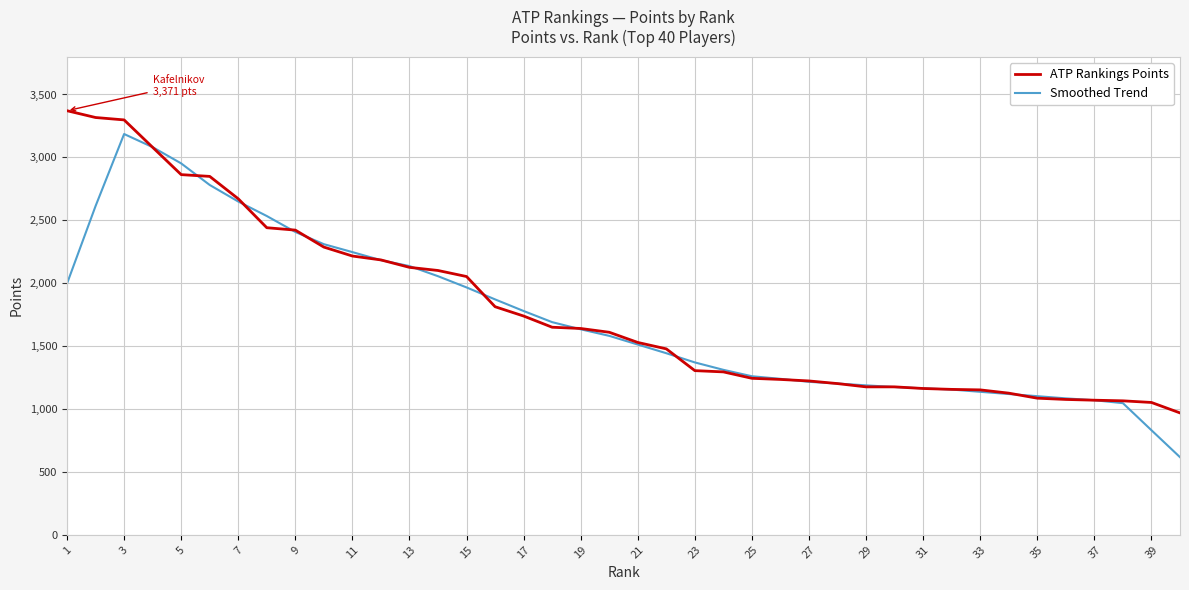

List the series in order of their peak value, lowest first.

Smoothed Trend, ATP Rankings Points